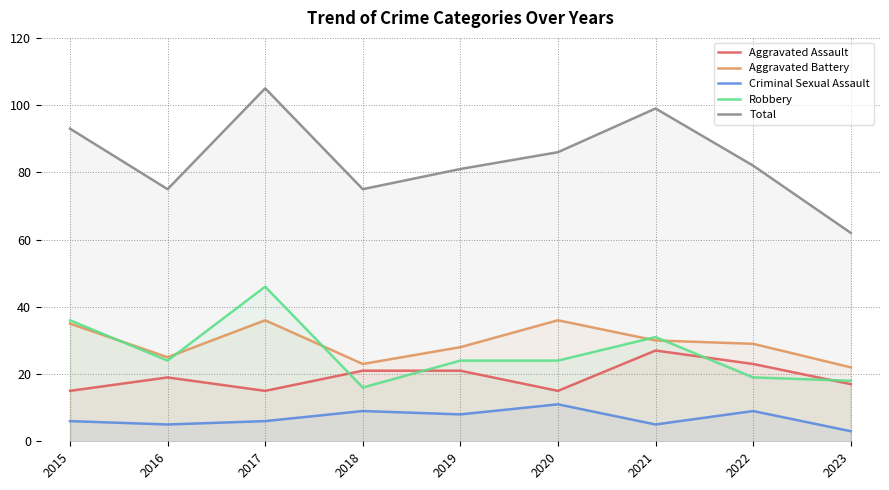

How many lines are shown in the chart?

5